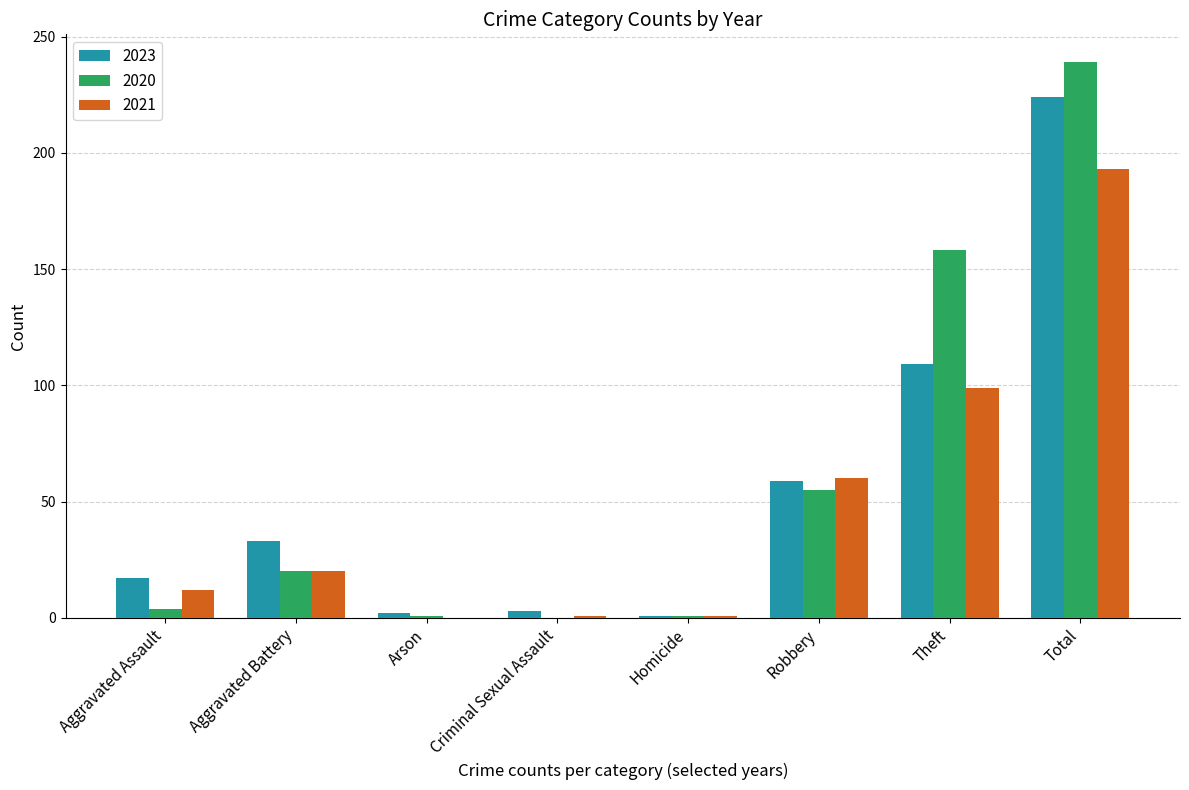

The value of 2023 at Aggravated Battery is 46. True or false?

False